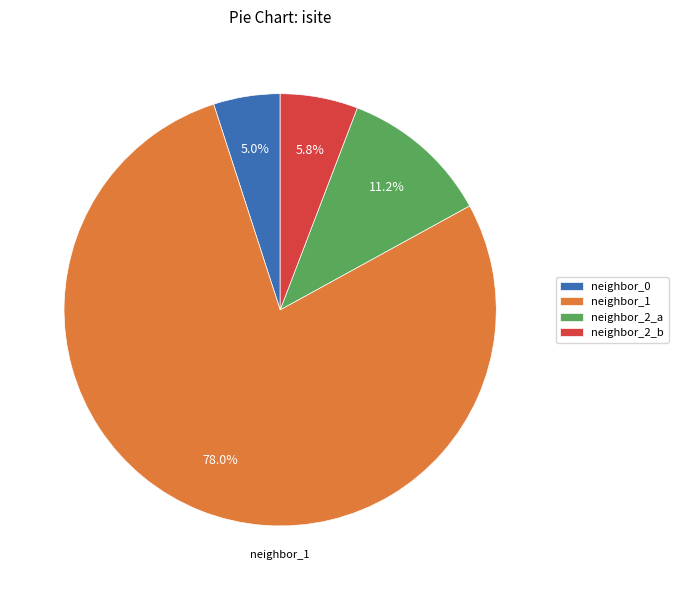

Which category has the smallest portion of the pie?

neighbor_0